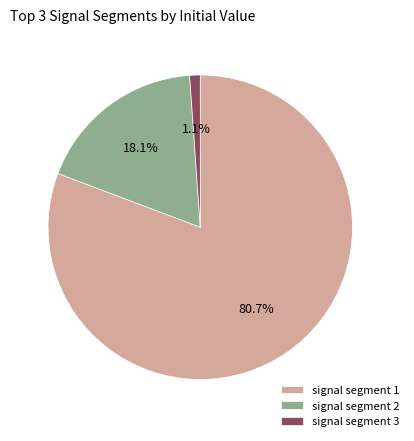

Rank the categories by value from highest to lowest.

signal segment 1, signal segment 2, signal segment 3